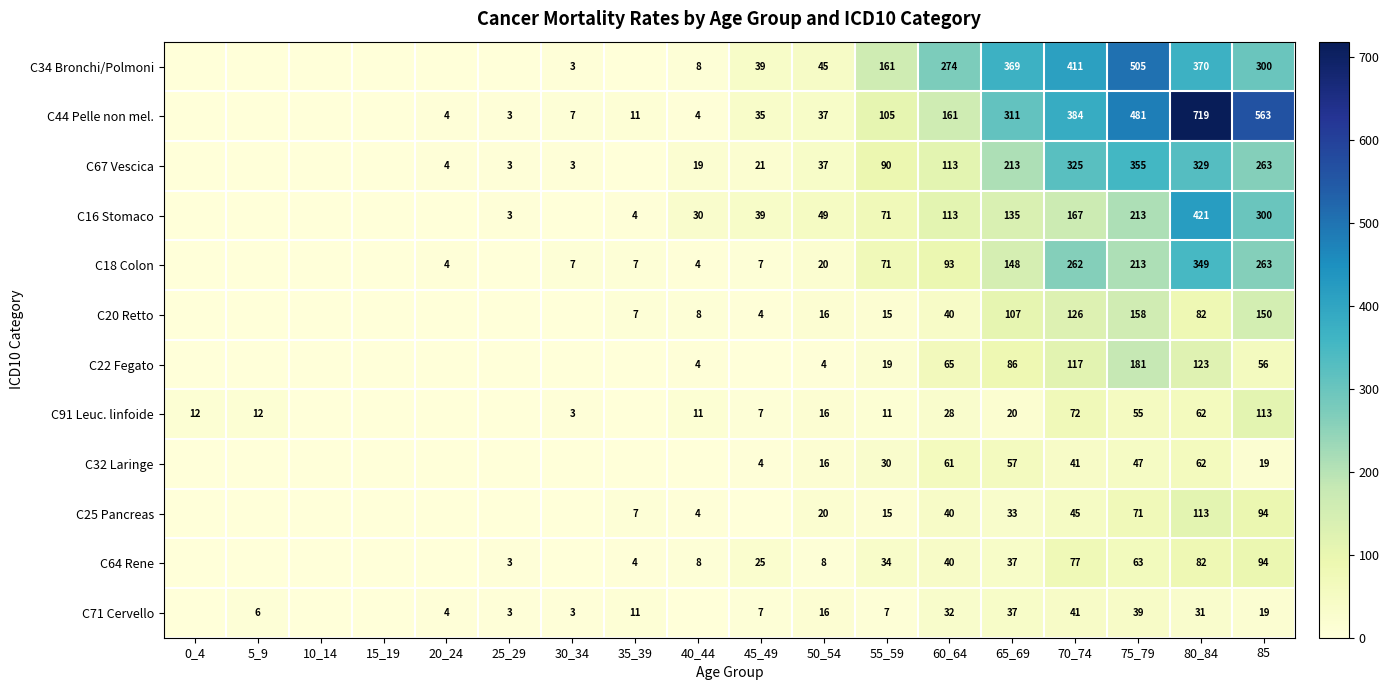

The C44 Pelle non mel. series shows 1.4 at 20_24. True or false?

False